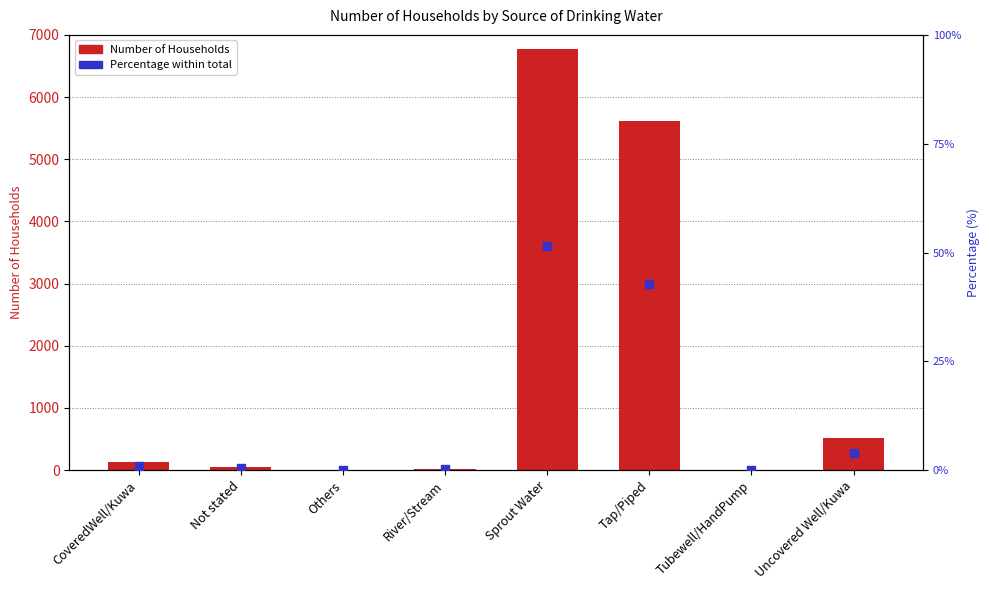

Which series has the largest total across all categories?

Number of Households